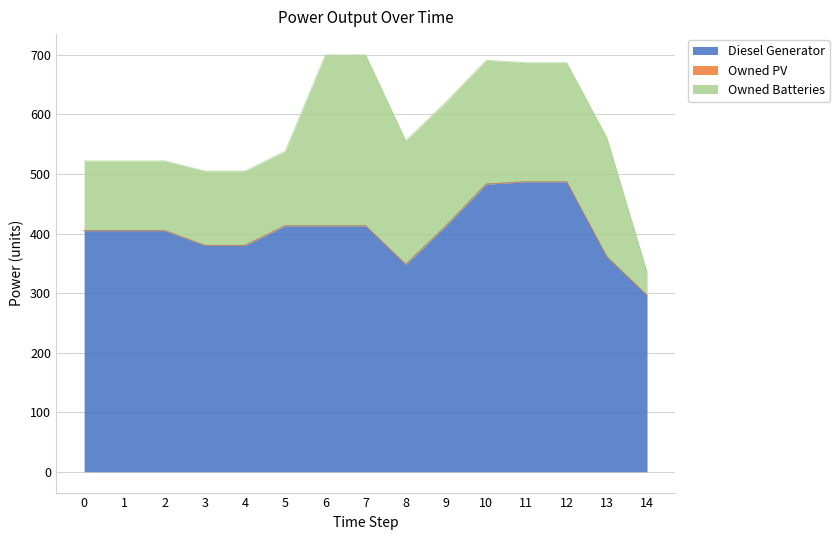

True or false: Owned Batteries has more than 1 points higher than both neighbors.

False